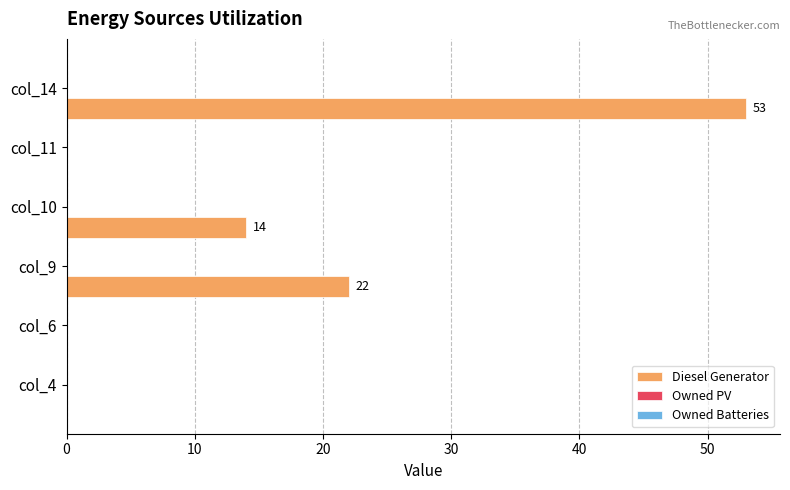

How many values are between 0 and 22?

5